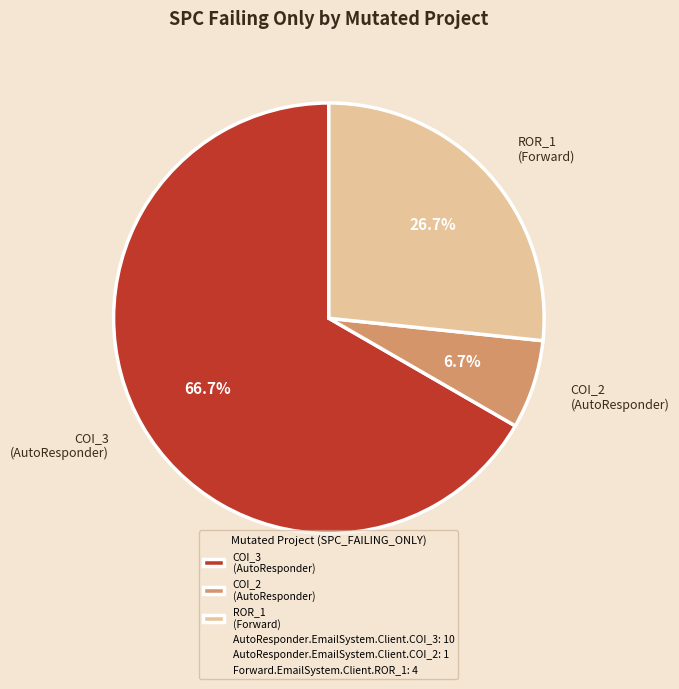

Which has a higher value, COI_2 (AutoResponder) or COI_3 (AutoResponder)?

COI_3 (AutoResponder)